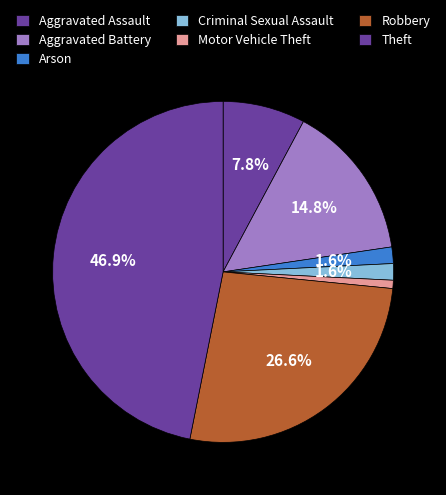

How many segments does this pie chart have?

7